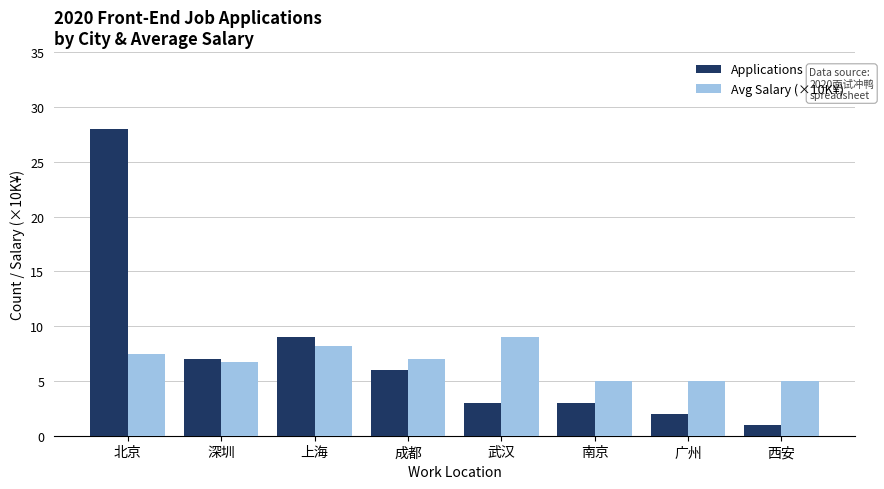

Reading right to left, transcribe all the data shown in this chart.

Applications: 1.0	2.0	3.0	3.0	6.0	9.0	7.0	28.0
Avg Salary (×10K¥): 5.0	5.0	5.0	9.0	7.0	8.2	6.8	7.4